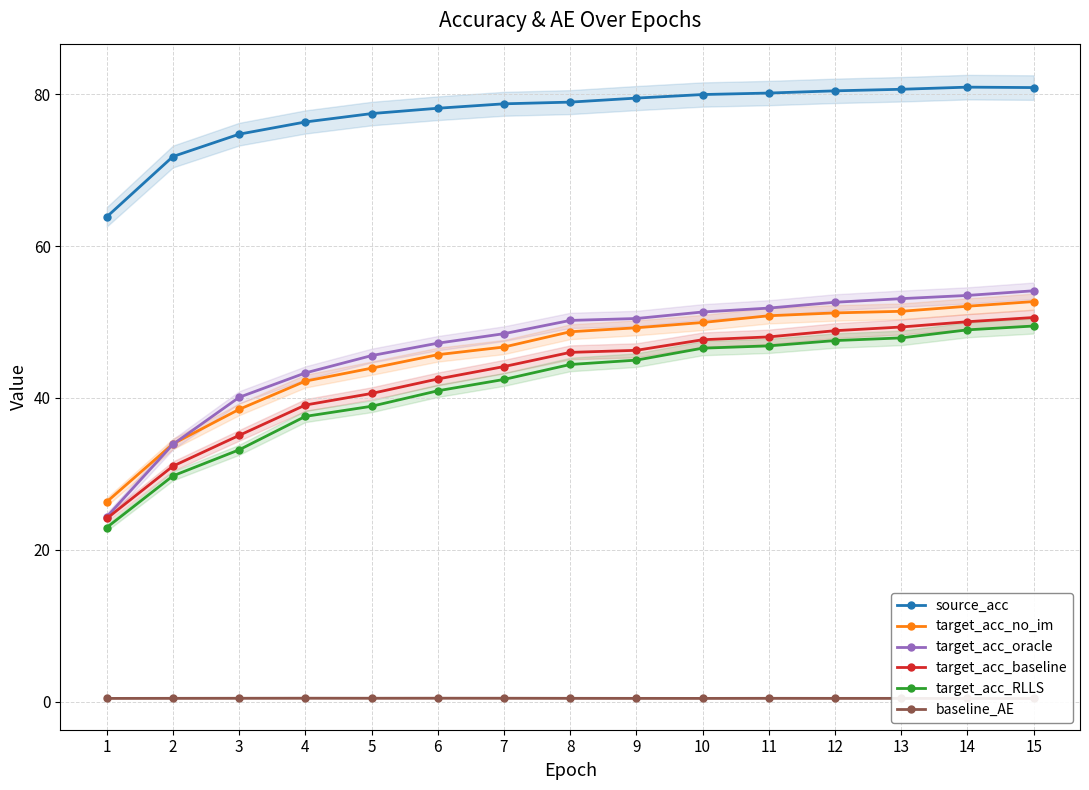

True or false: source_acc and target_acc_oracle cross at least once.

False